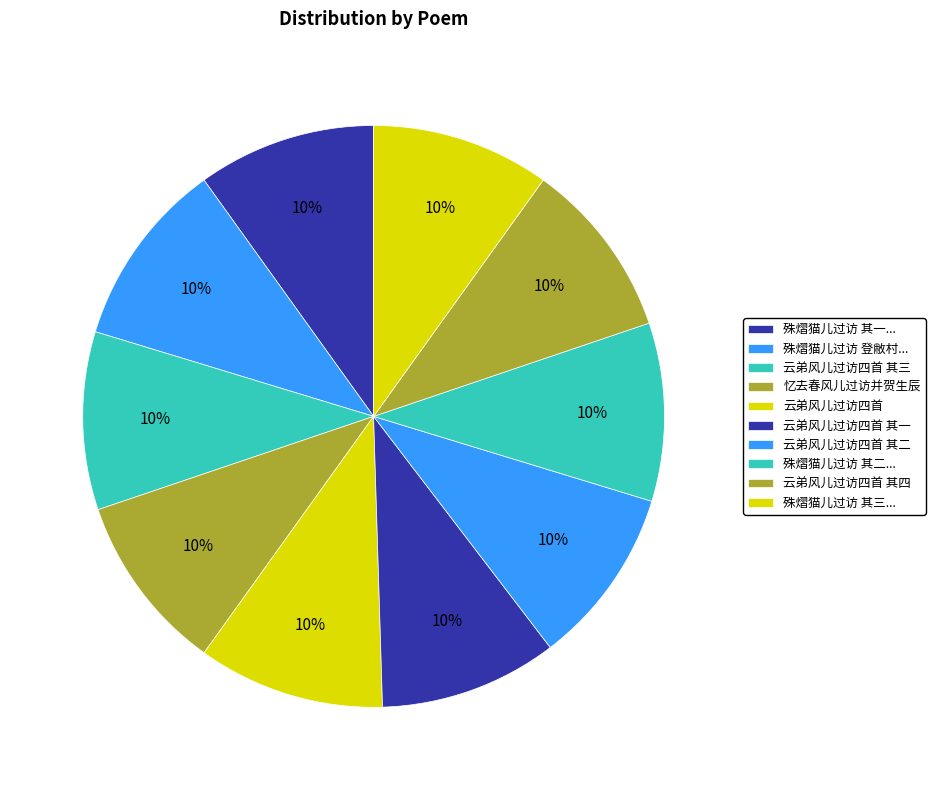

How many segments does this pie chart have?

10